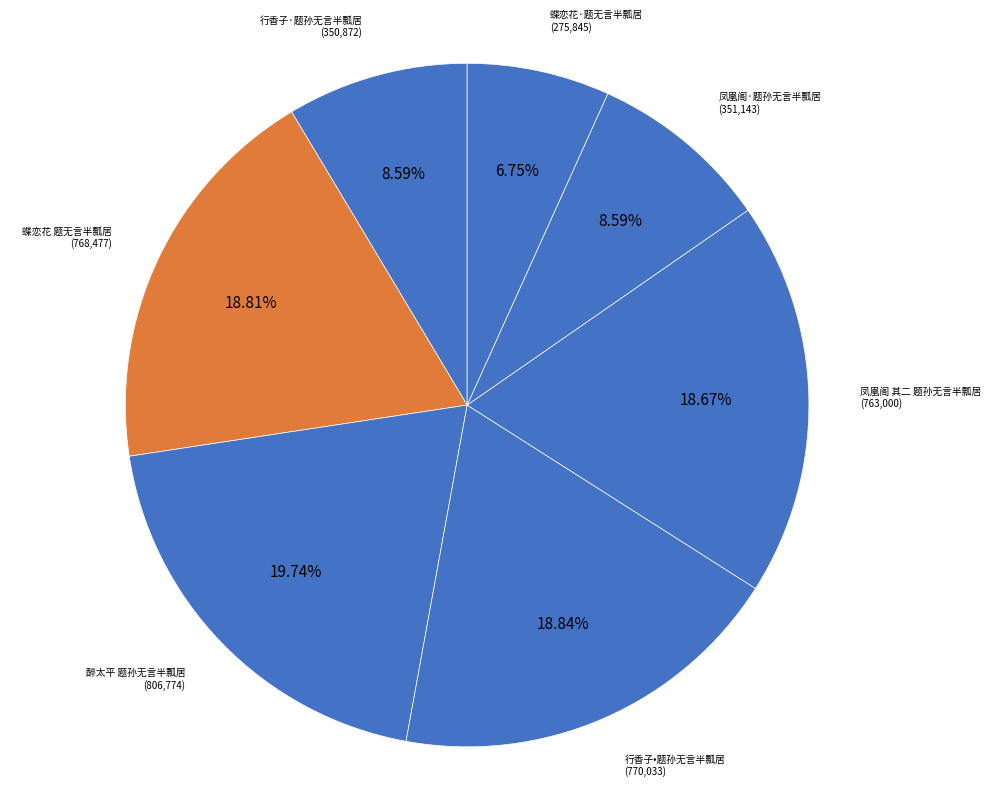

How many segments does this pie chart have?

7